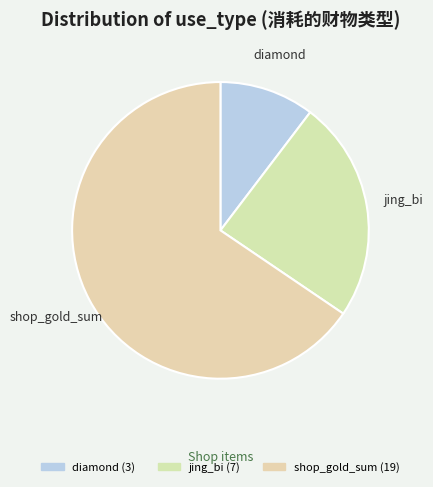

What is the smallest slice in the pie chart?

diamond